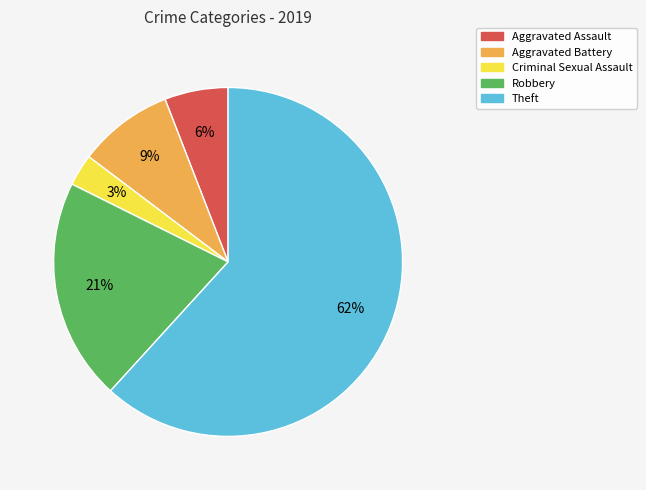

Between Criminal Sexual Assault and Aggravated Assault, which is larger?

Aggravated Assault